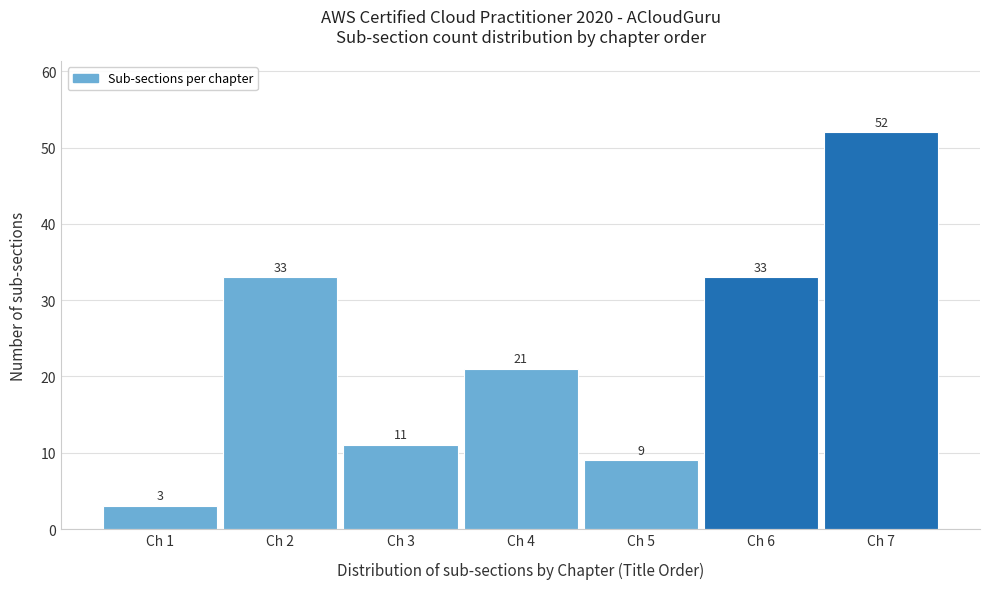

Reading left to right, list all the values displayed in this chart.

3	33	11	21	9	33	52